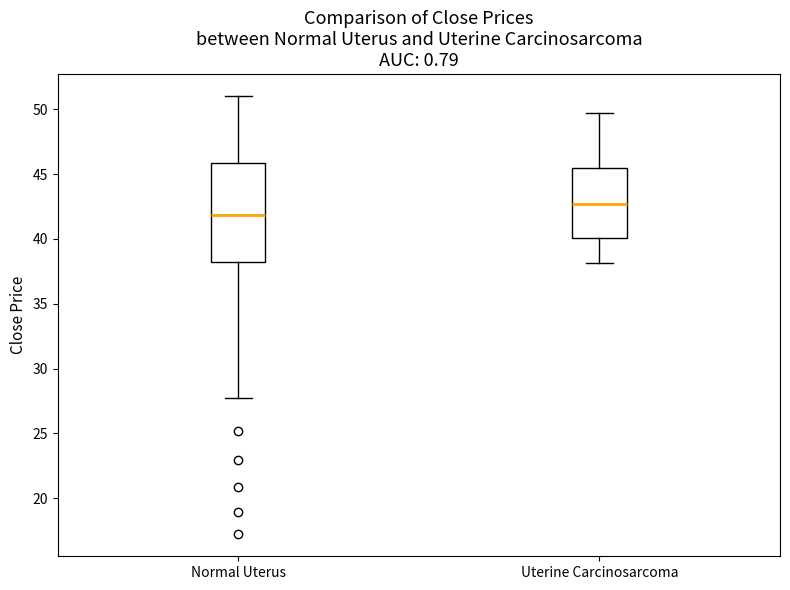

Where is the lower edge of the box for Uterine Carcinosarcoma on the y-axis? The values are not printed on the chart, so give them approximately, as read against the axis.

40.0